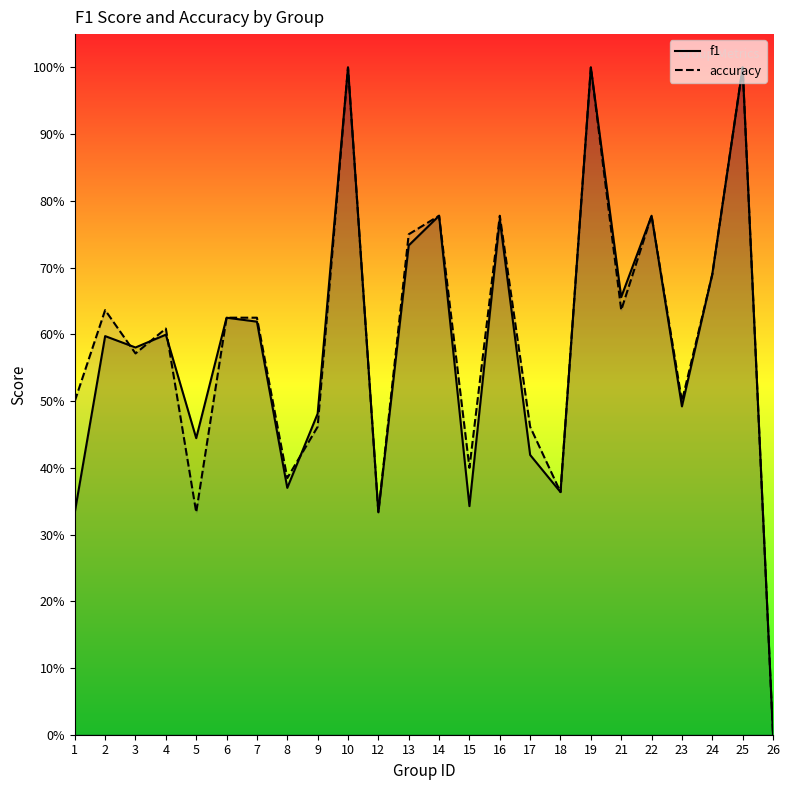

Is it true that accuracy equals 0.2 at 3?

False